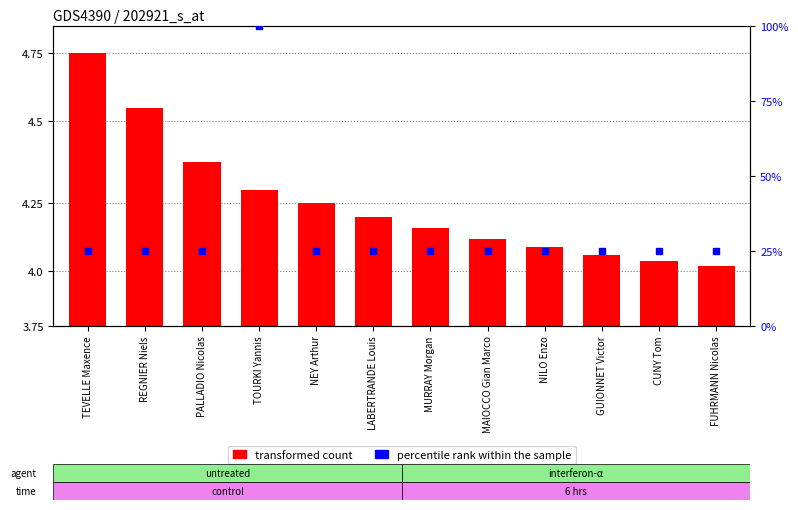

Which series reaches the maximum Y coordinate?

transformed count